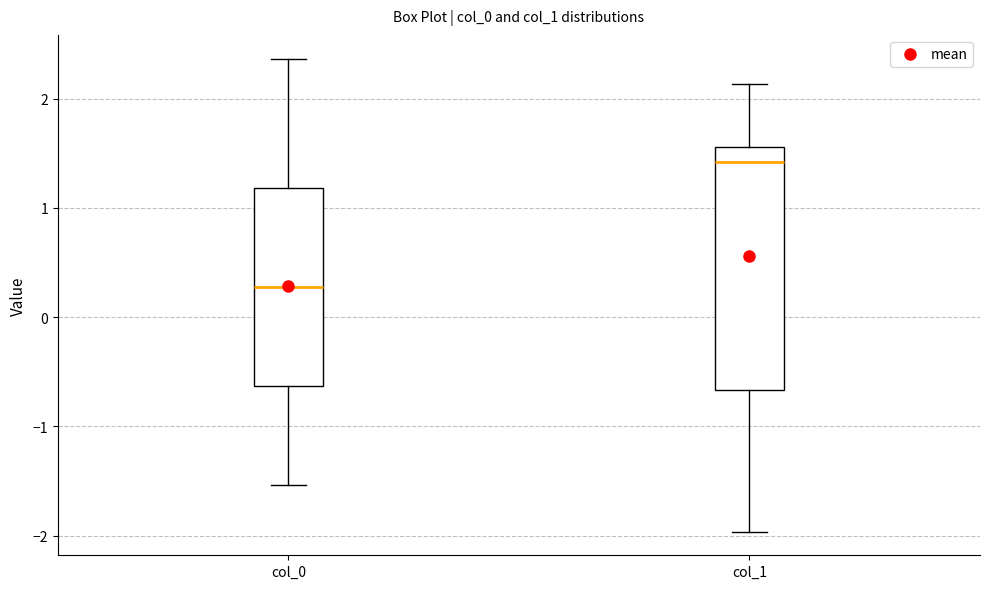

Where is the upper edge of the box for col_0 on the y-axis? The values are not printed on the chart, so give them approximately, as read against the axis.

1.2